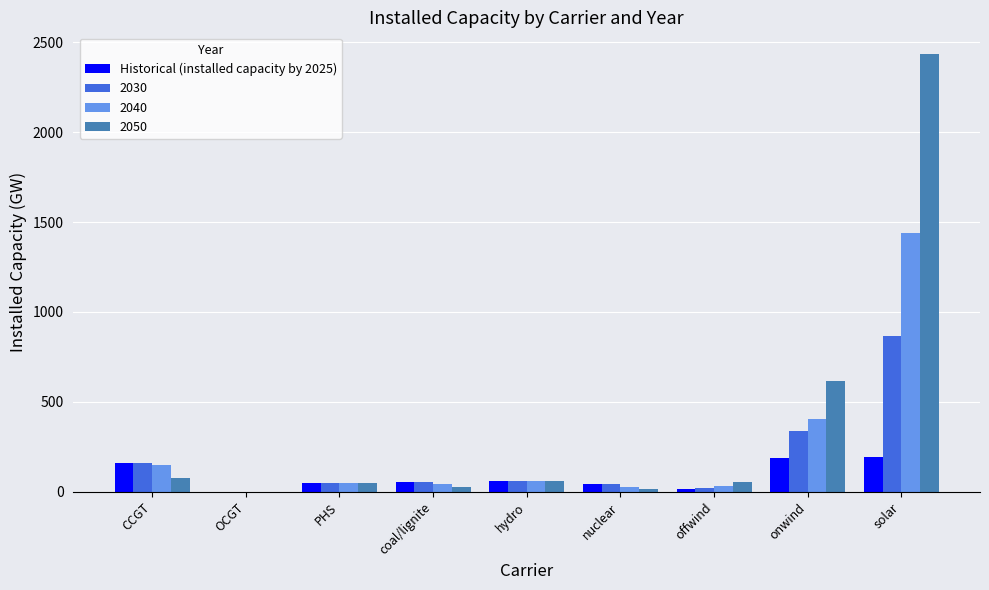

What is the maximum value for 2030?

865.8